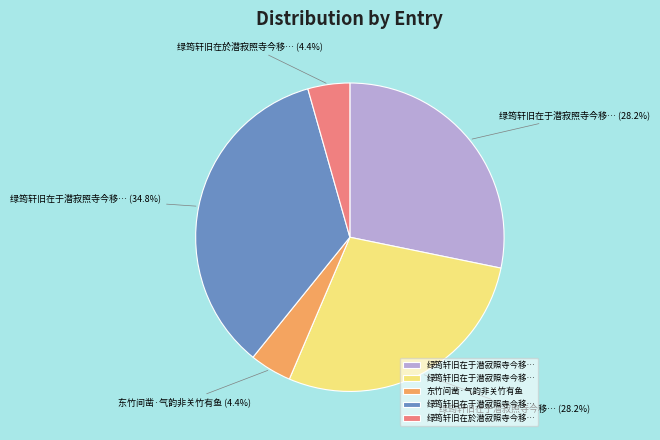

Does any single category account for the majority?

No